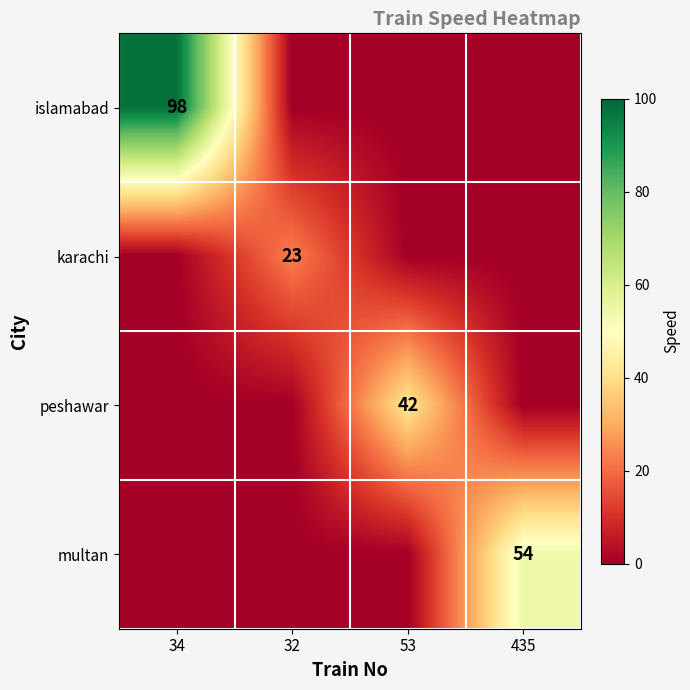

How many series are shown in this chart?

4